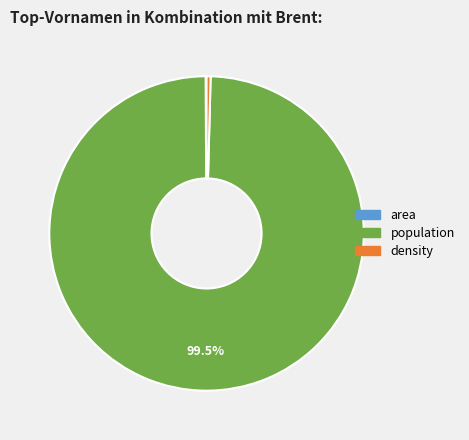

To the nearest percent, what is the average slice percentage?

33%